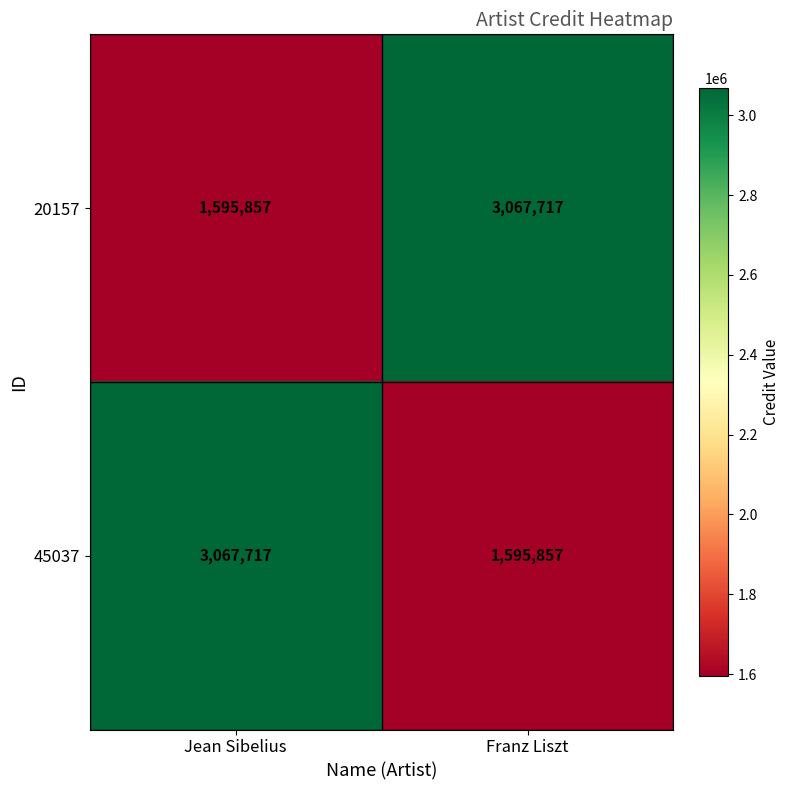

At Franz Liszt, list the series in order from largest to smallest.

20157, 45037